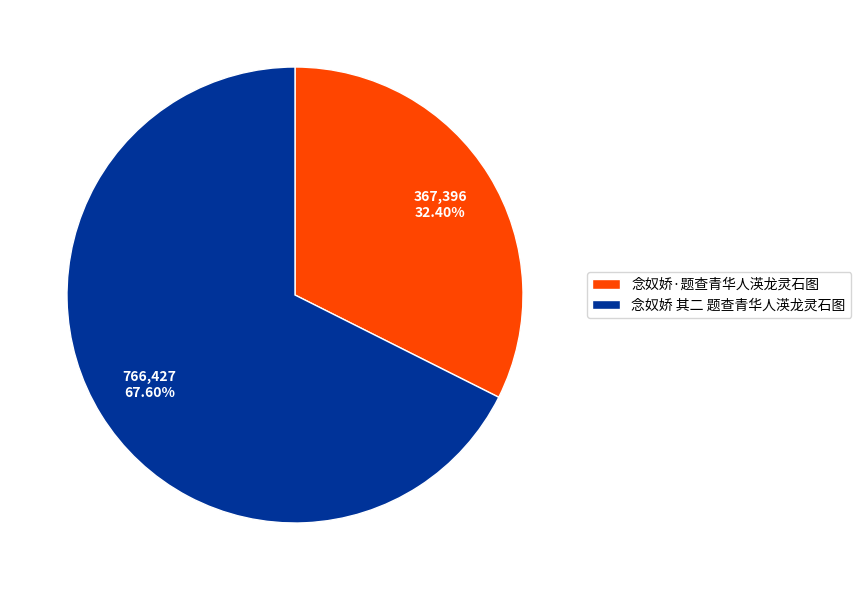

Which slice is the smallest?

念奴娇·题查青华人渶龙灵石图